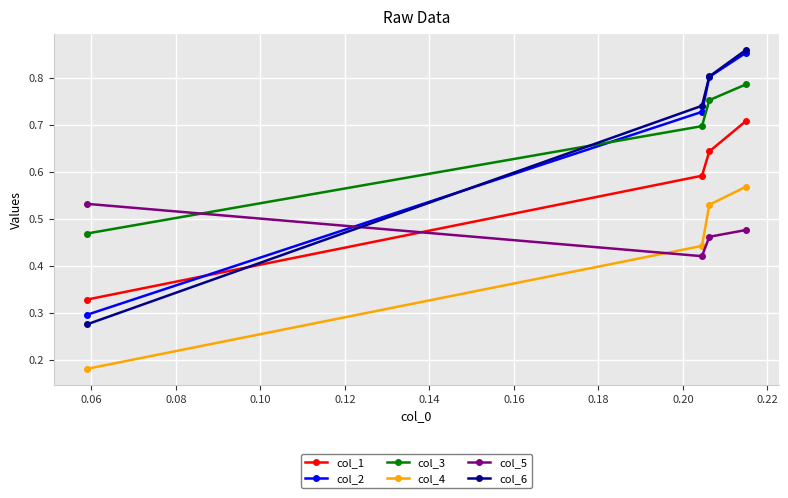

Count the col_5 values in the range 0 to 1.

4